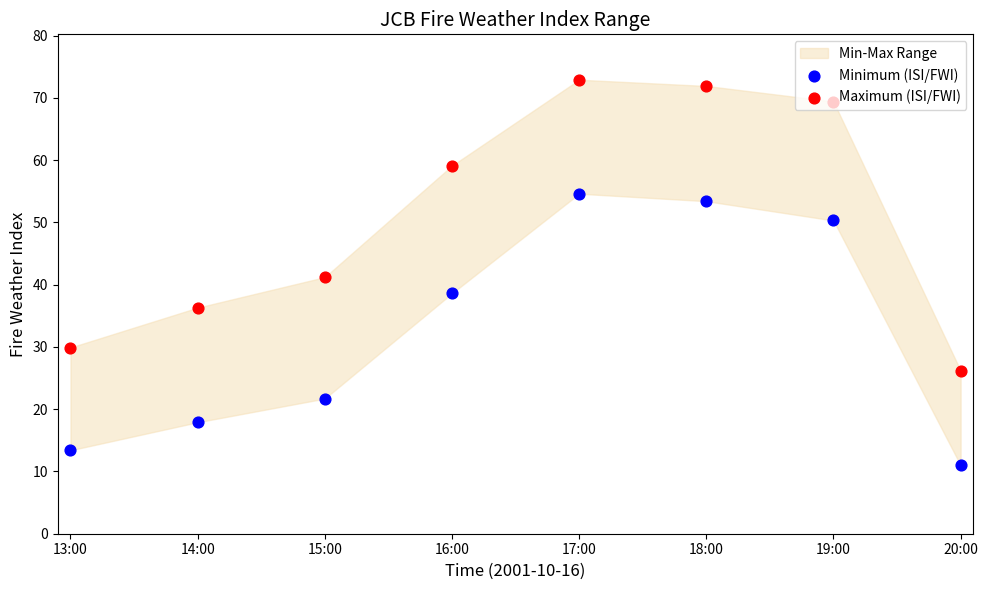

Which series contains the highest Y value?

Maximum (ISI/FWI)